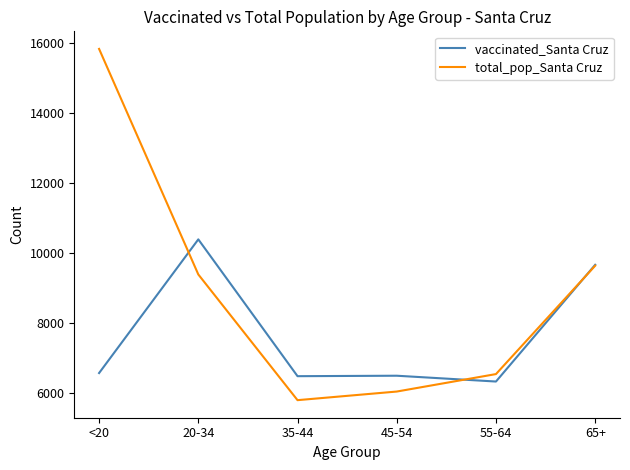

What value does the vaccinated_Santa Cruz series have at 35-44?

6469